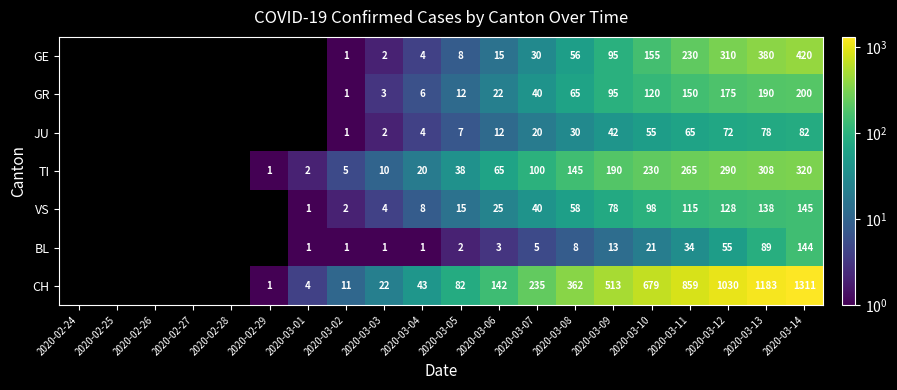

How many categories are shown in the chart?

20